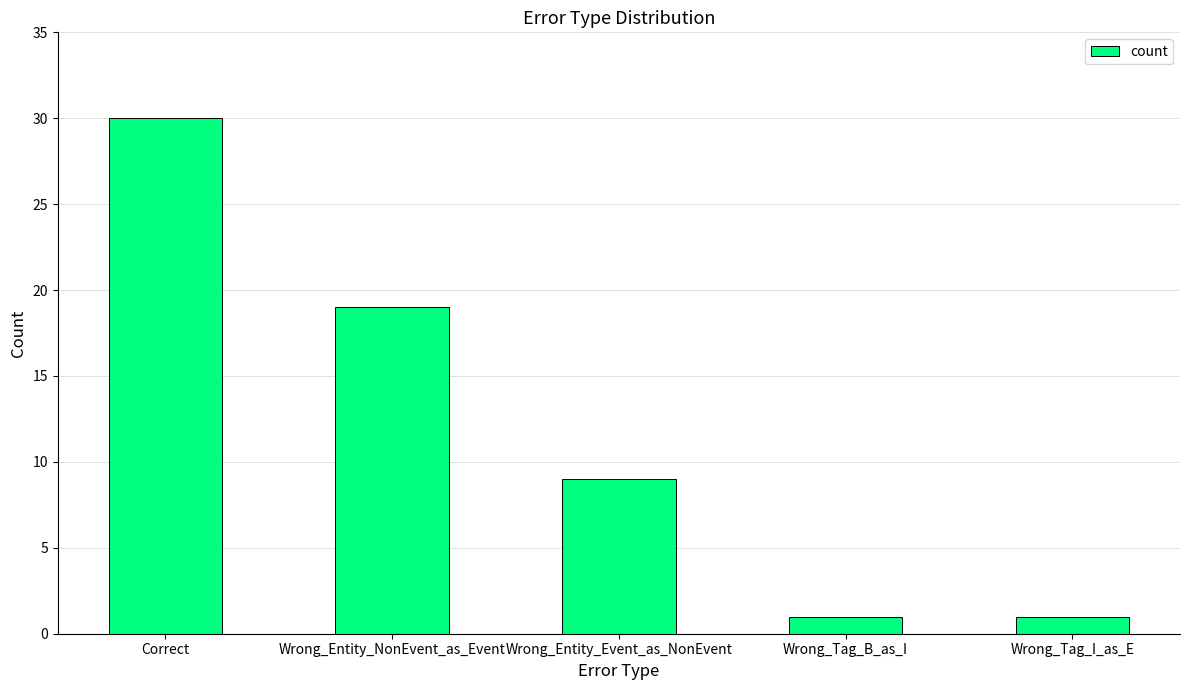

Count the values in the range 1 to 19.

4